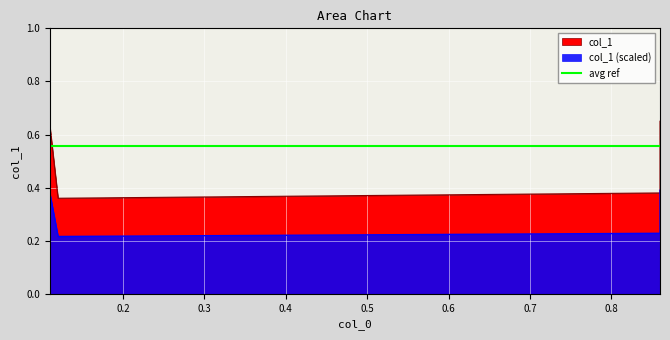

The value at 0.12 is 0.4. True or false?

True